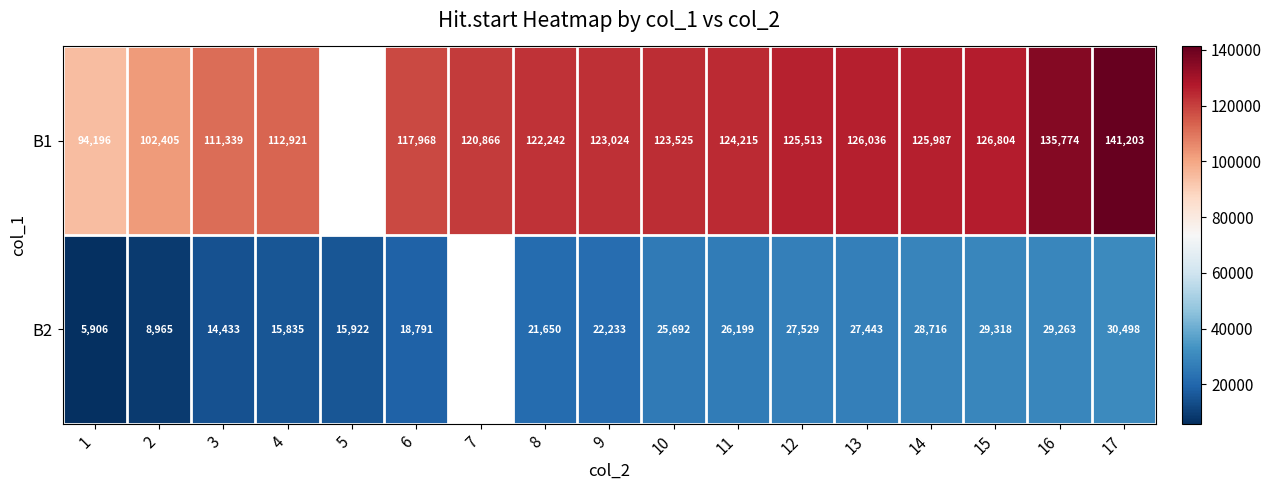

Rank the series at 3 from lowest to highest value.

B2, B1